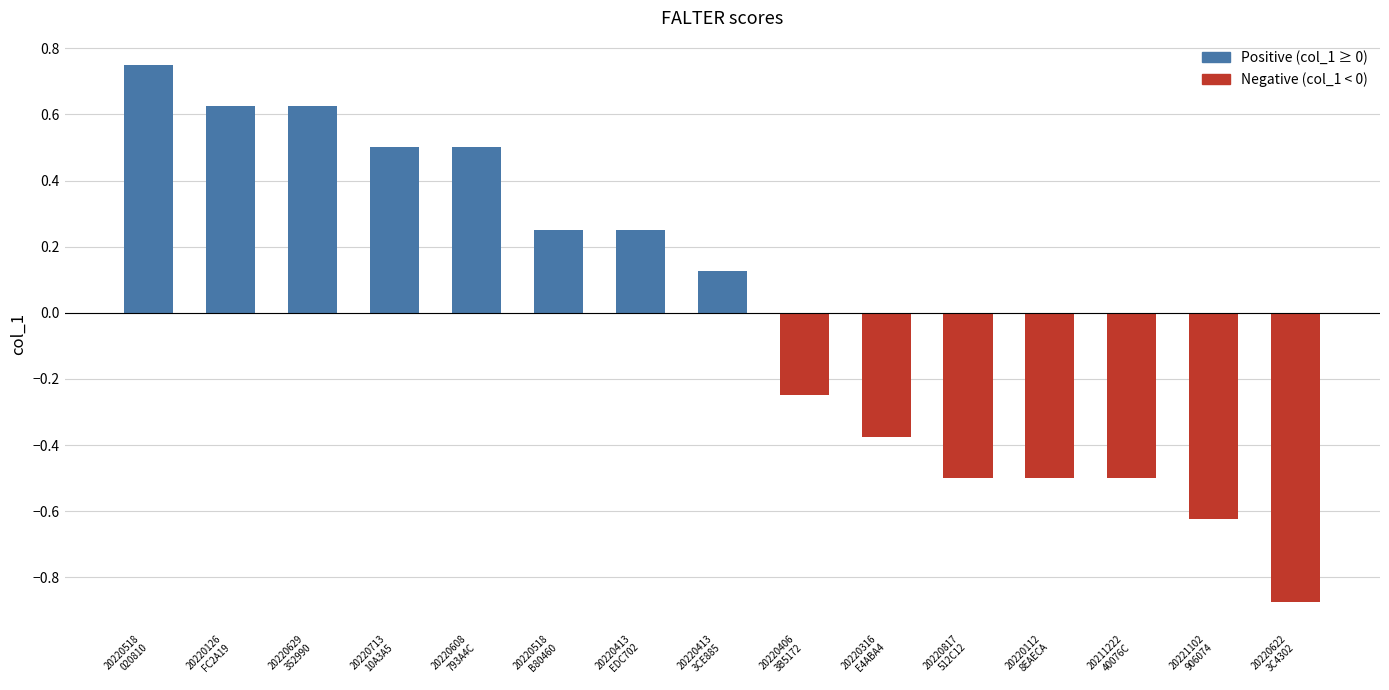

How many negative values are there?

7